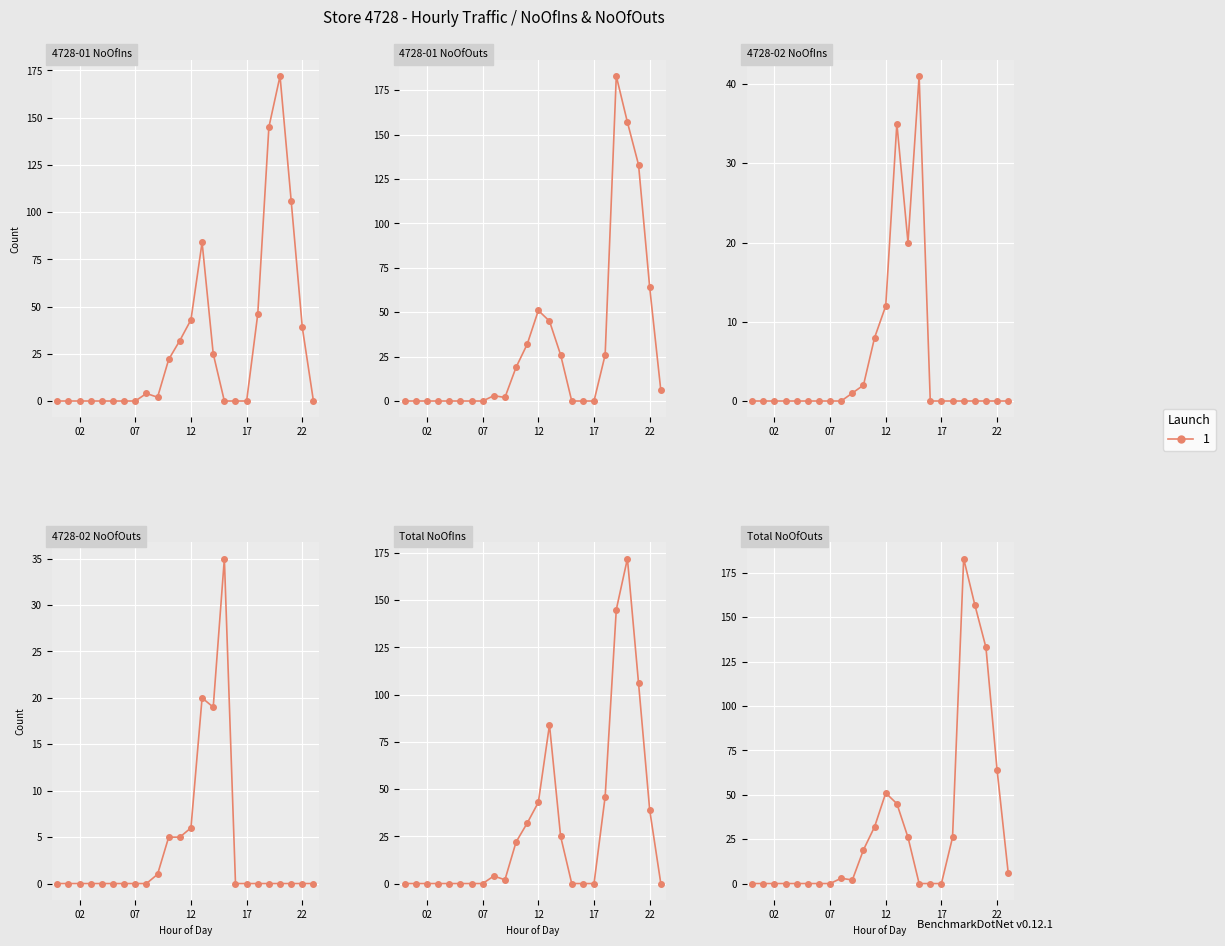

At which label does NoOfIns first exceed 2?

08